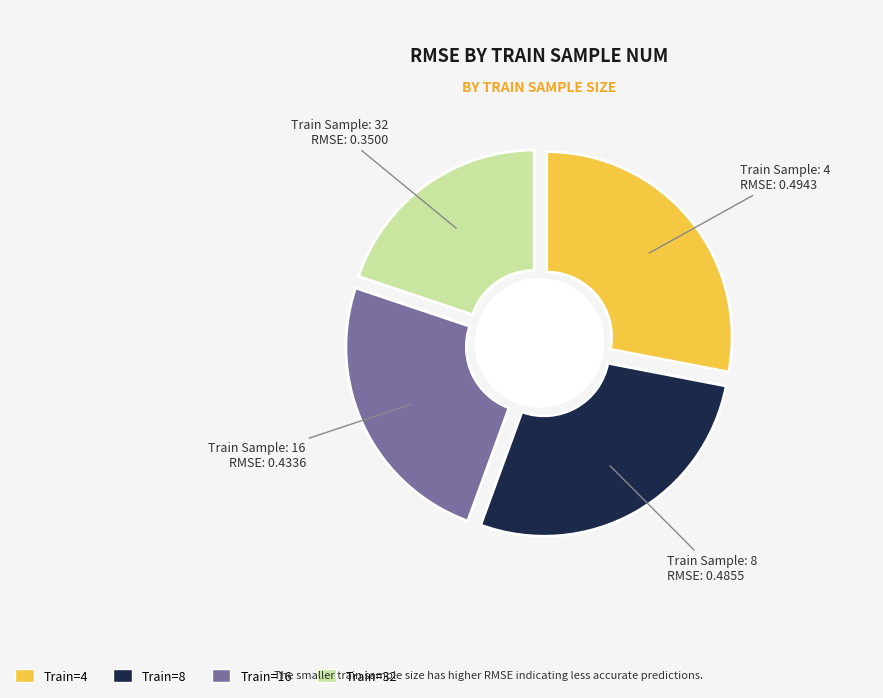

Which slice is the smallest?

32